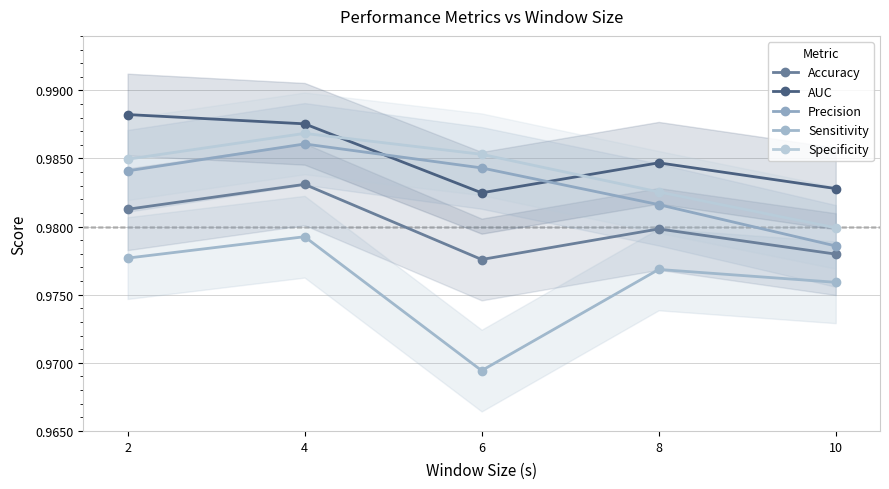

How many interior local peaks does the Precision series have?

1